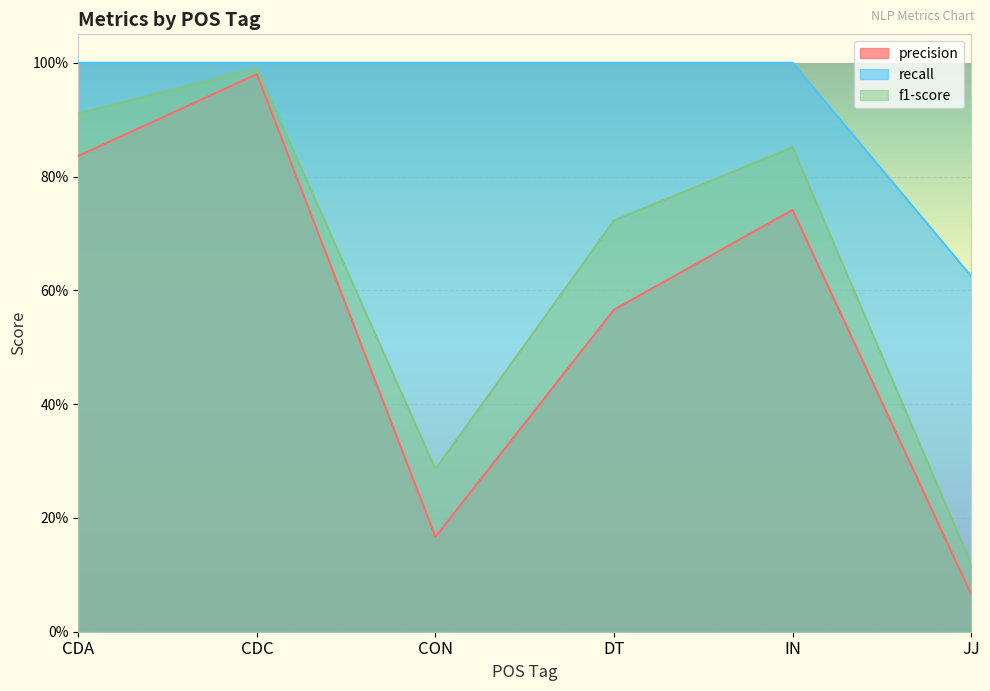

True or false: precision and f1-score cross at least once.

False